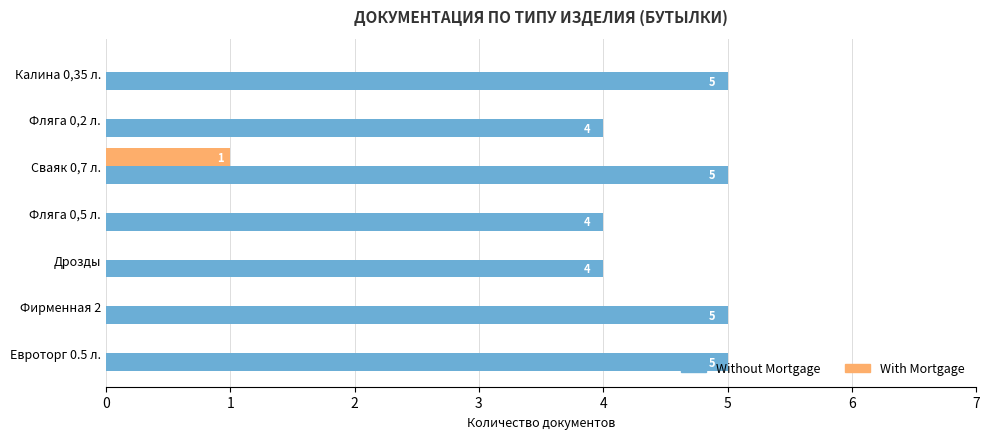

Which series has the largest total across all categories?

Without Mortgage